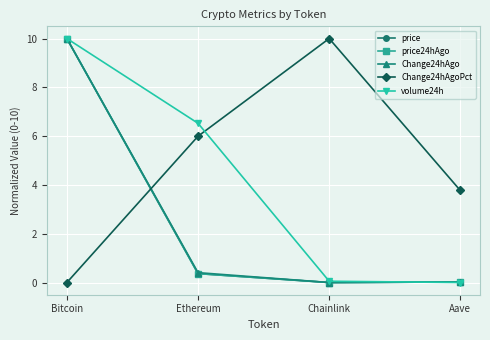

What is the difference between the maximum and second lowest values in the price series?

10.0